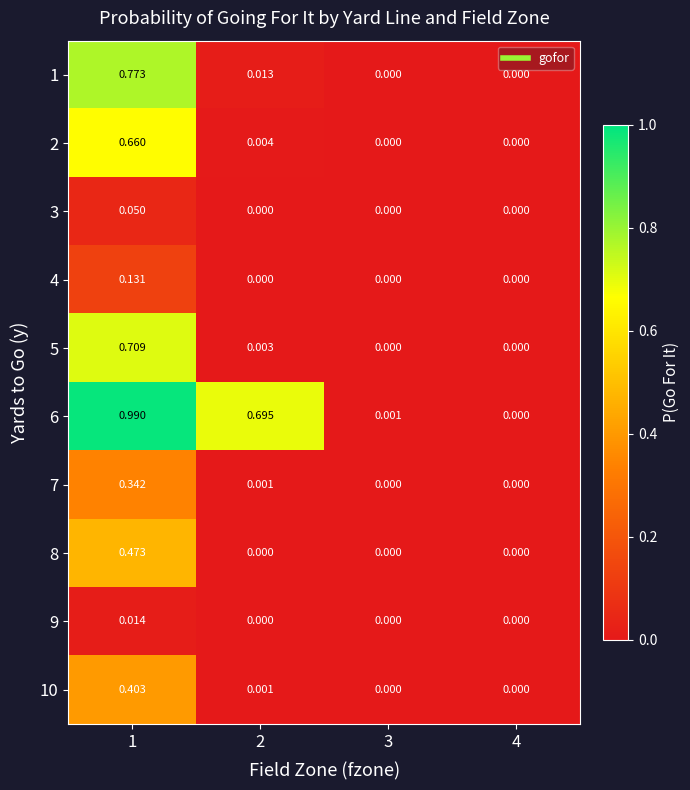

At which category is the sum across all series the highest?

1